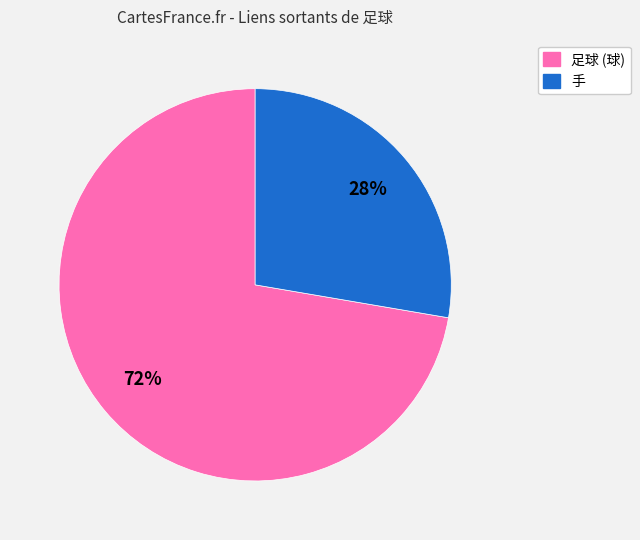

Count the number of slices in the pie.

2